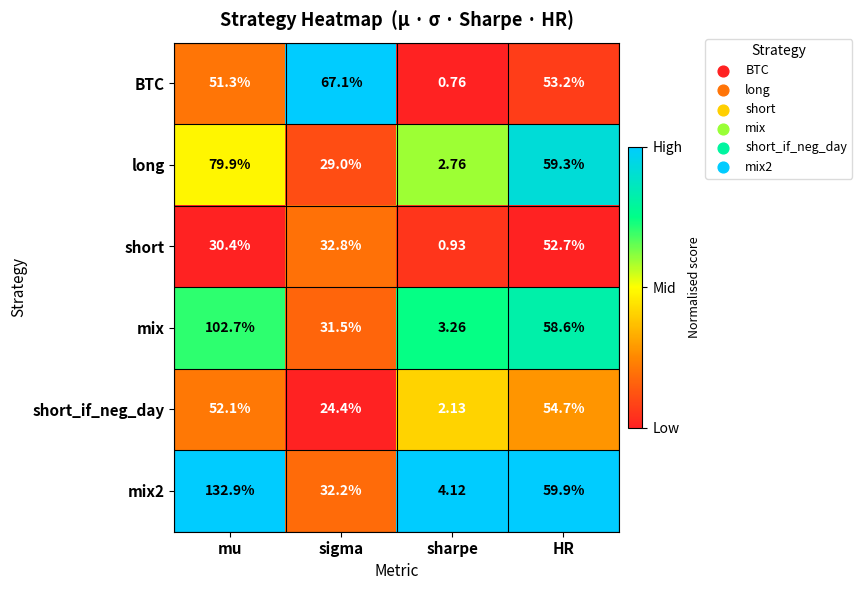

How many series are shown in this chart?

6